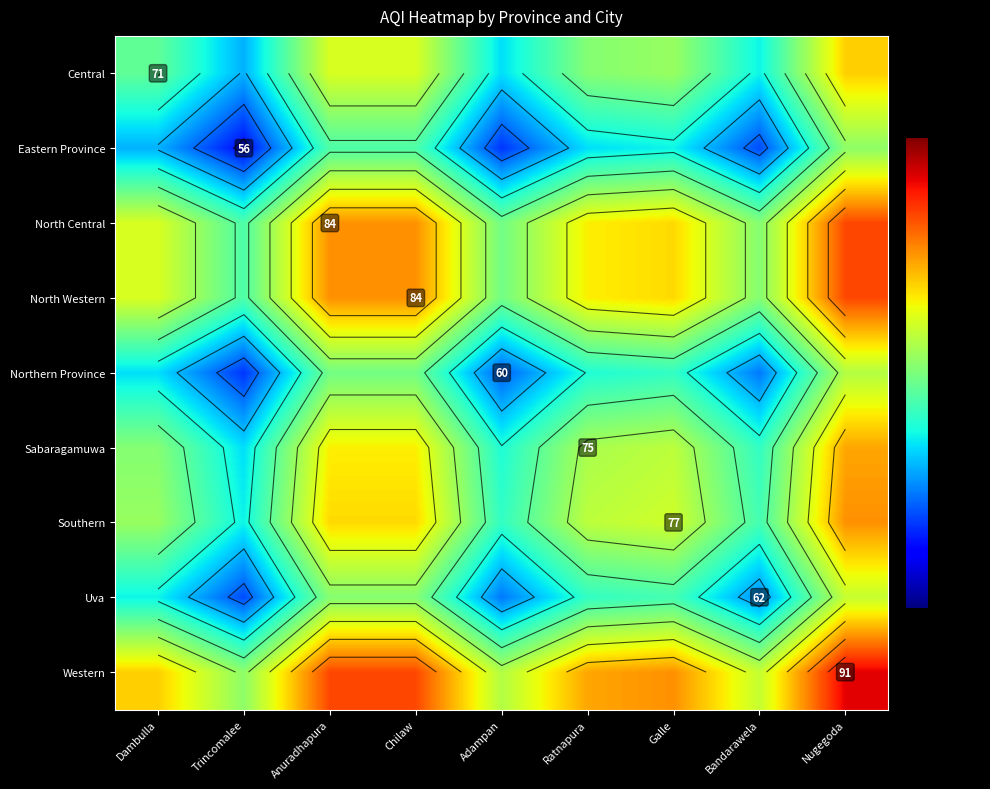

What is the difference between the second highest and second lowest values in the Western series?

12.0